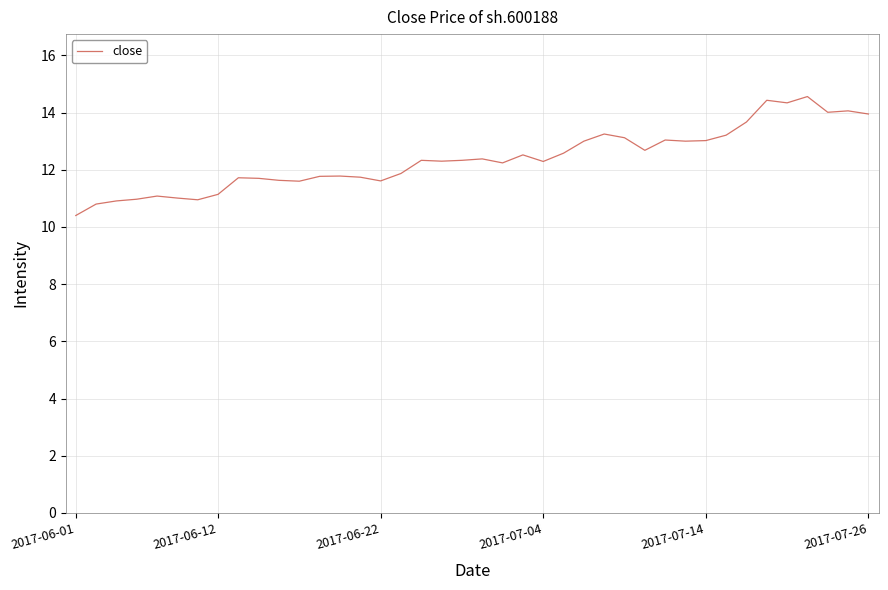

What is the maximum value shown in the chart?

14.6